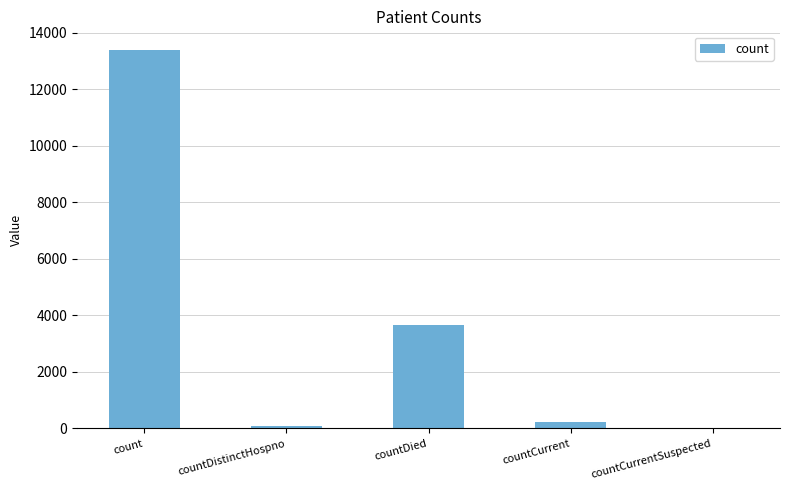

What is the sum of all values?

17343